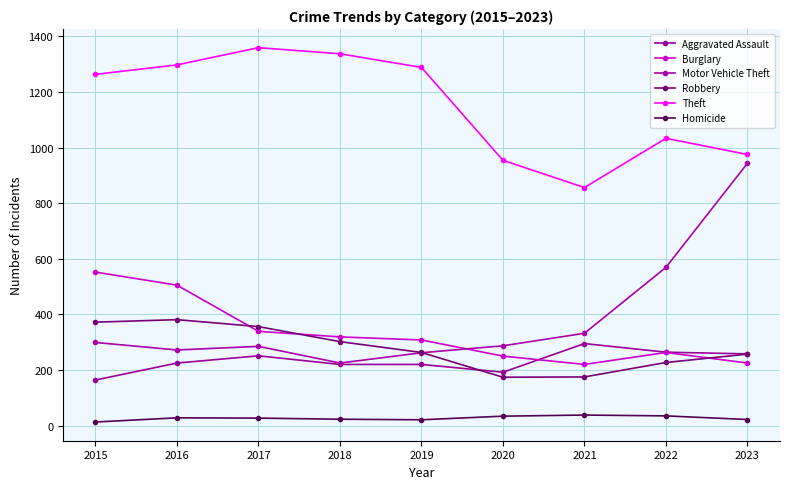

What is the difference between the maximum and second lowest values in the Motor Vehicle Theft series?

681